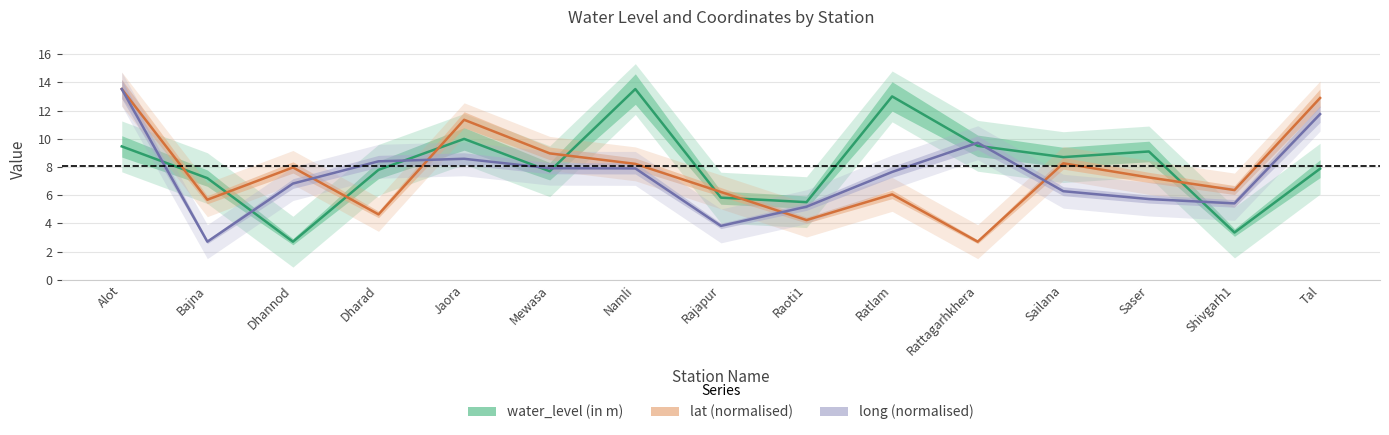

What is the greatest value displayed?

13.5